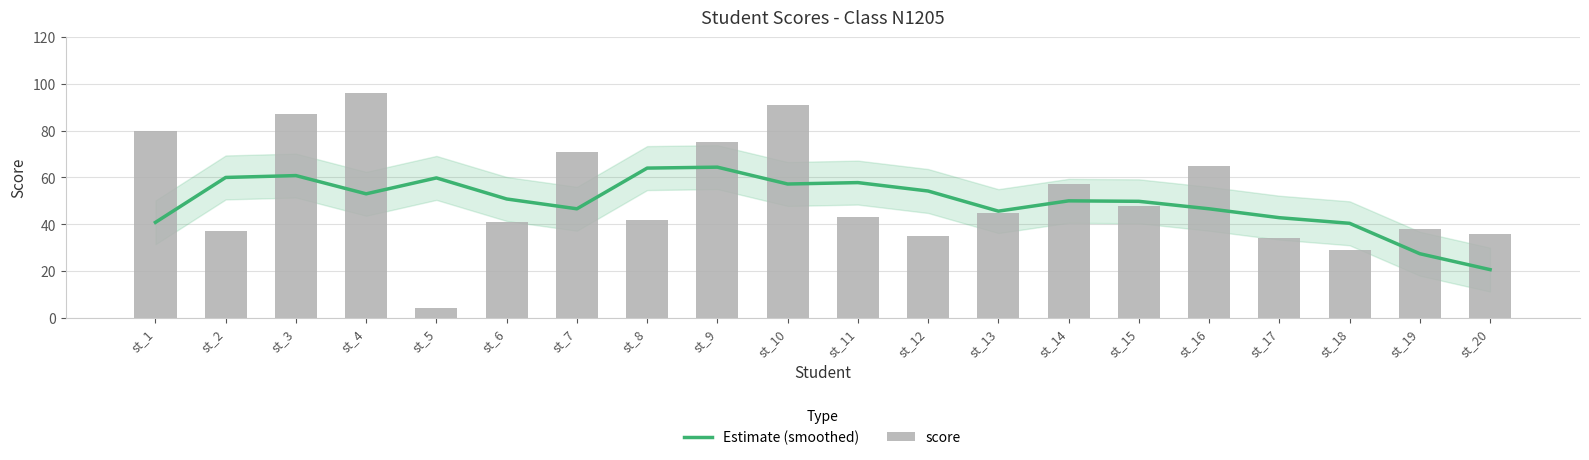

At which label does Estimate (smoothed) reach its minimum?

st_20